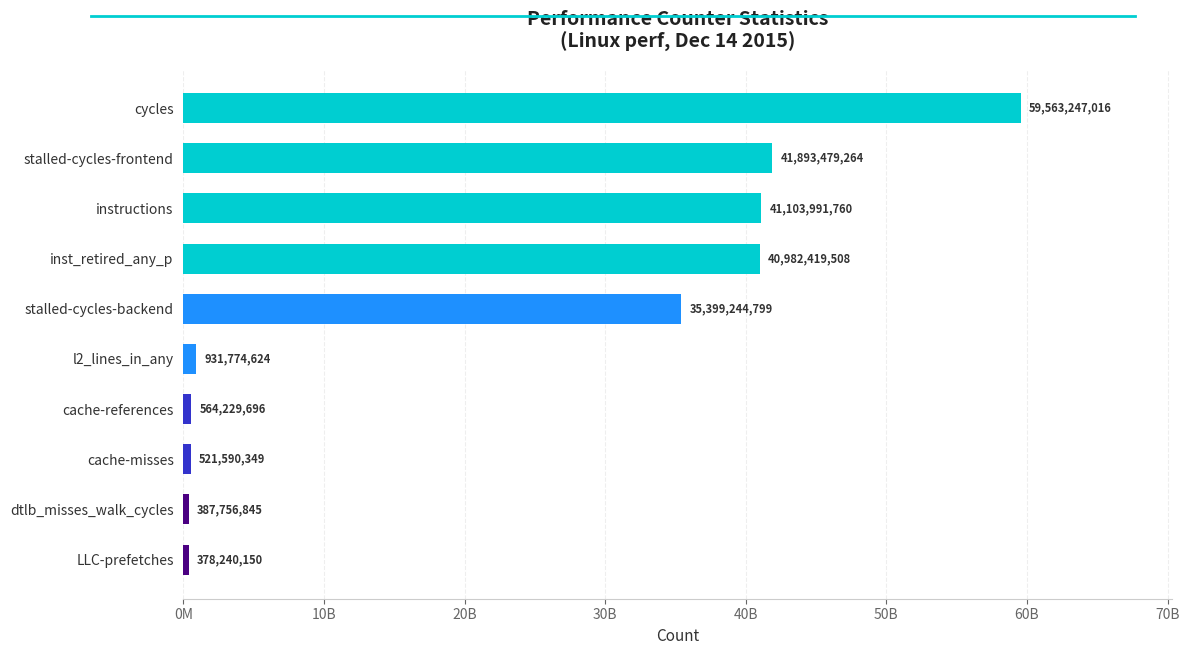

Does the chart contain any negative values?

No